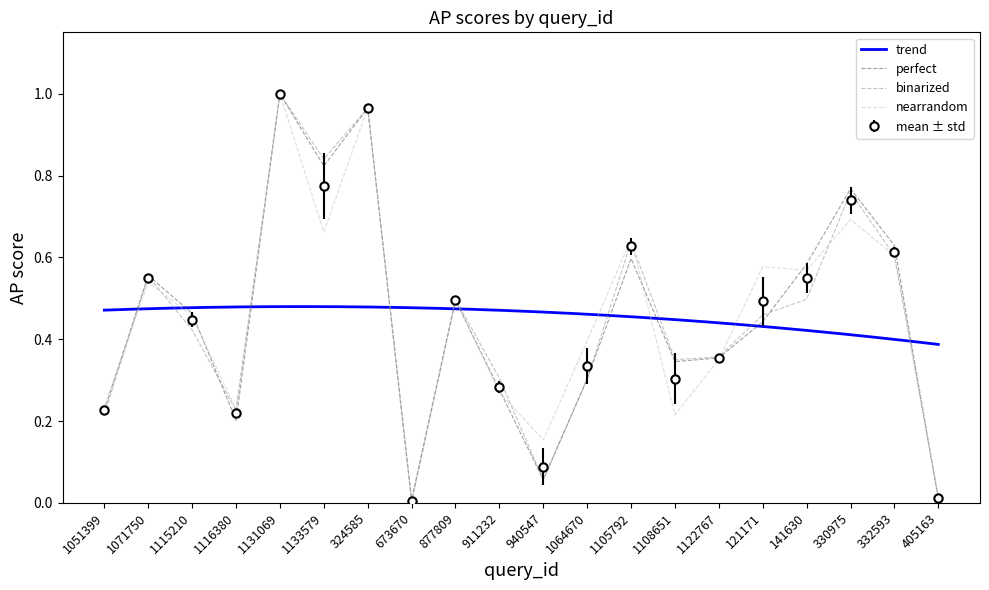

At how many categories does at least one series exceed 0?

20